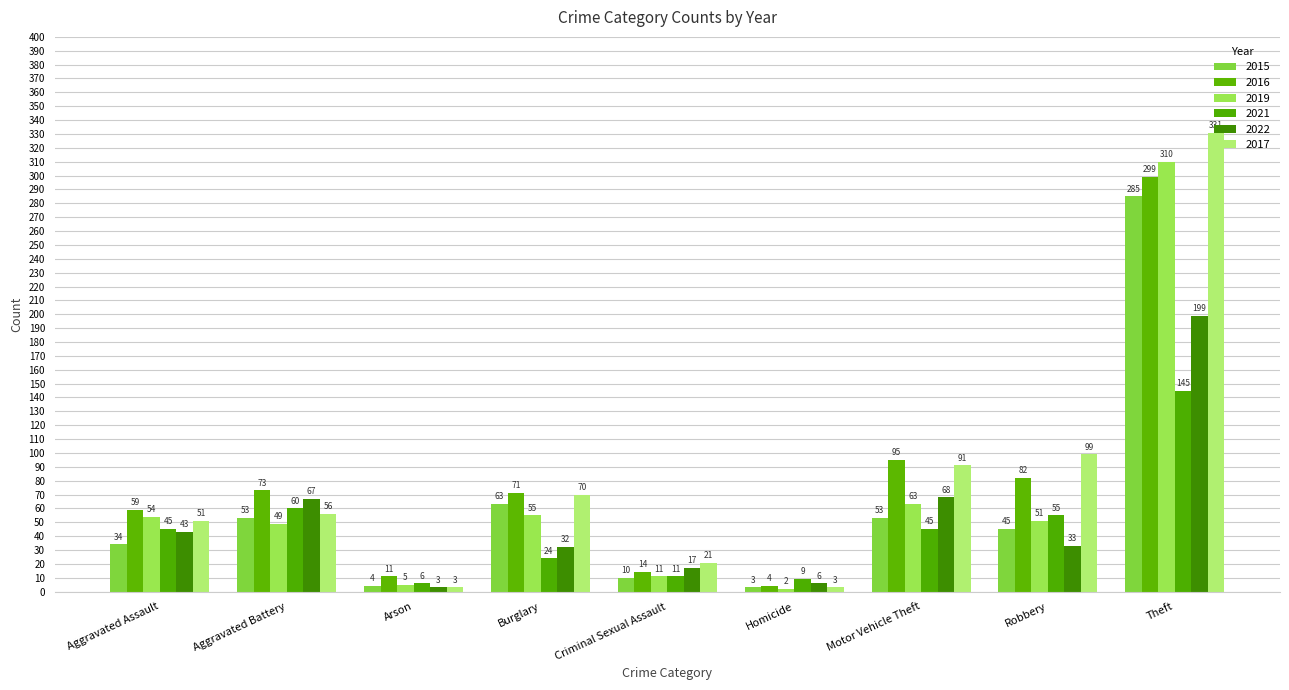

Which series has the widest spread of values?

2017